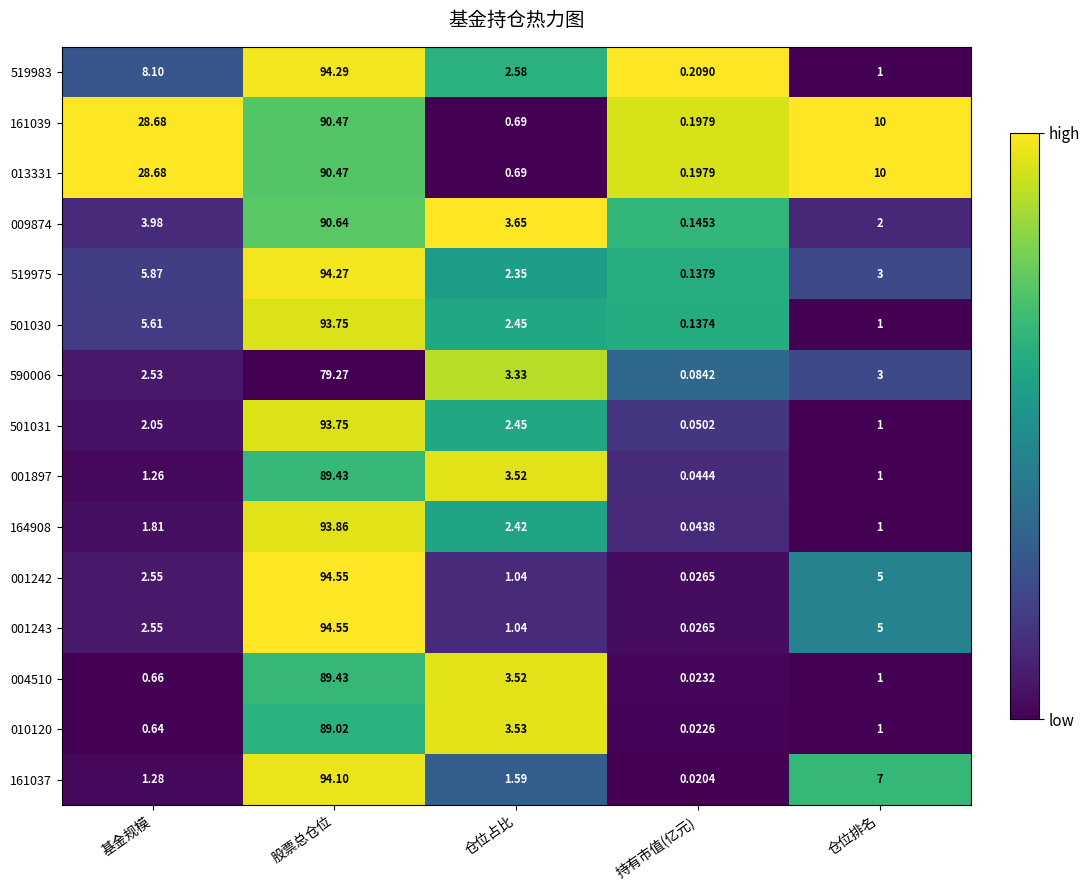

Is the value of 501030 at 仓位占比 greater than the value of 590006 at 持有市值(亿元)?

Yes